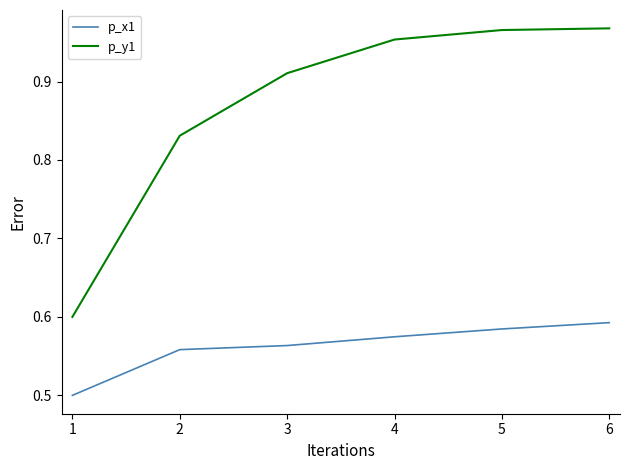

Which series has the largest total across all categories?

p_y1